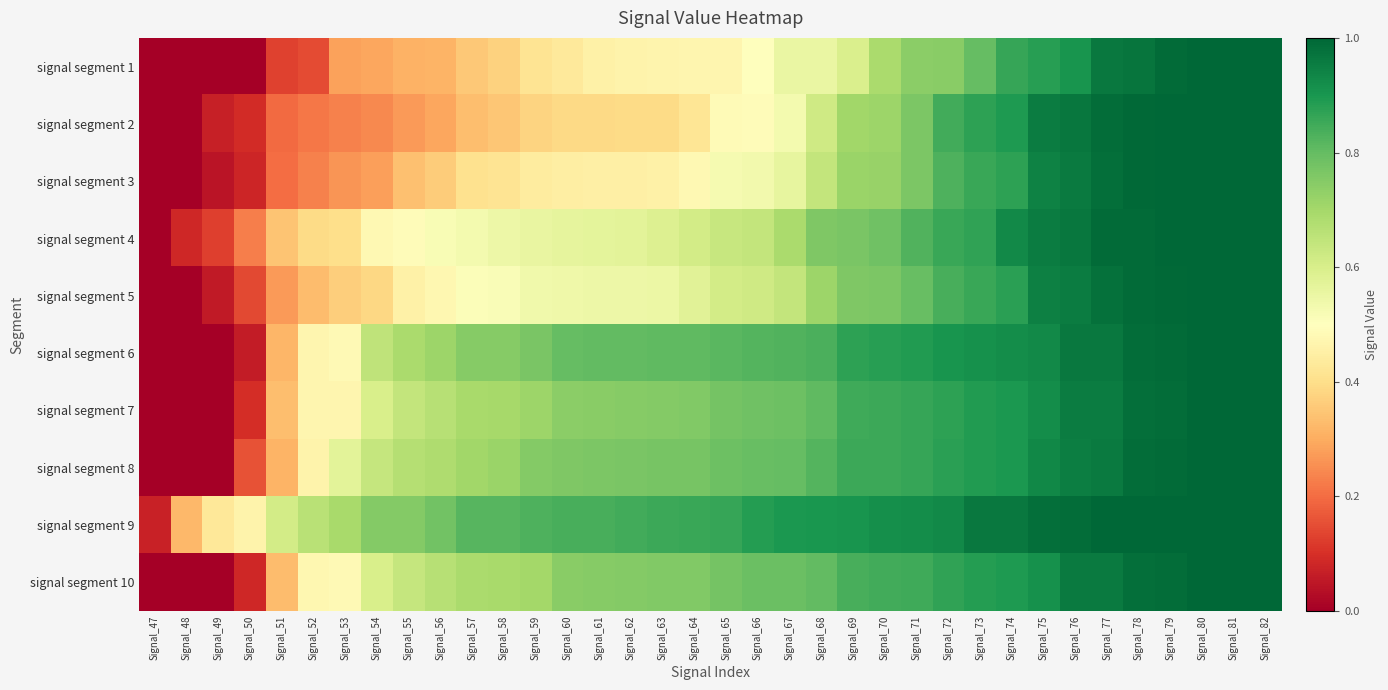

Which series changed the most between Signal_51 and Signal_82?

signal segment 1